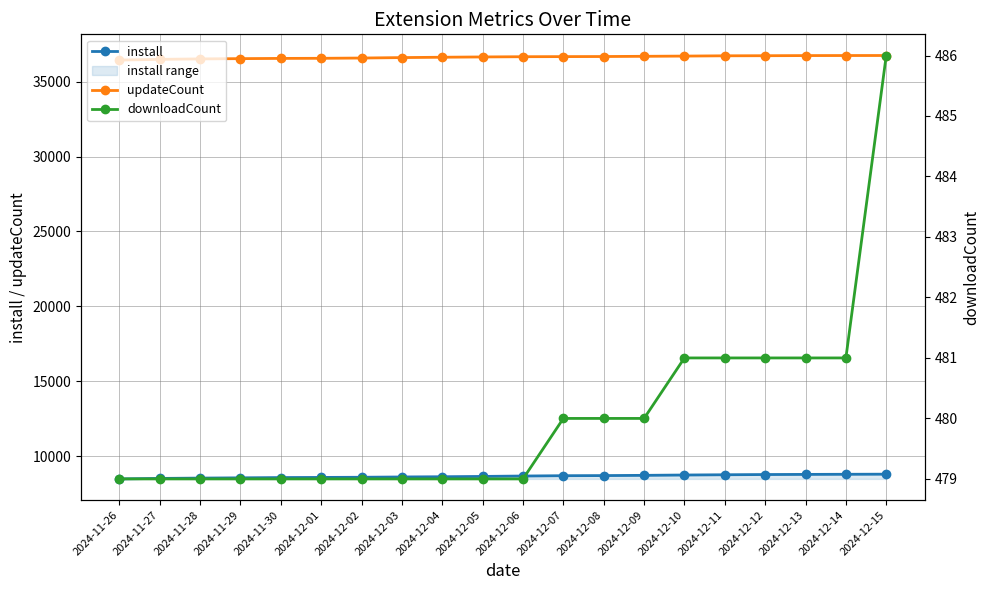

Which category has the lowest value in the downloadCount series?

2024-11-26